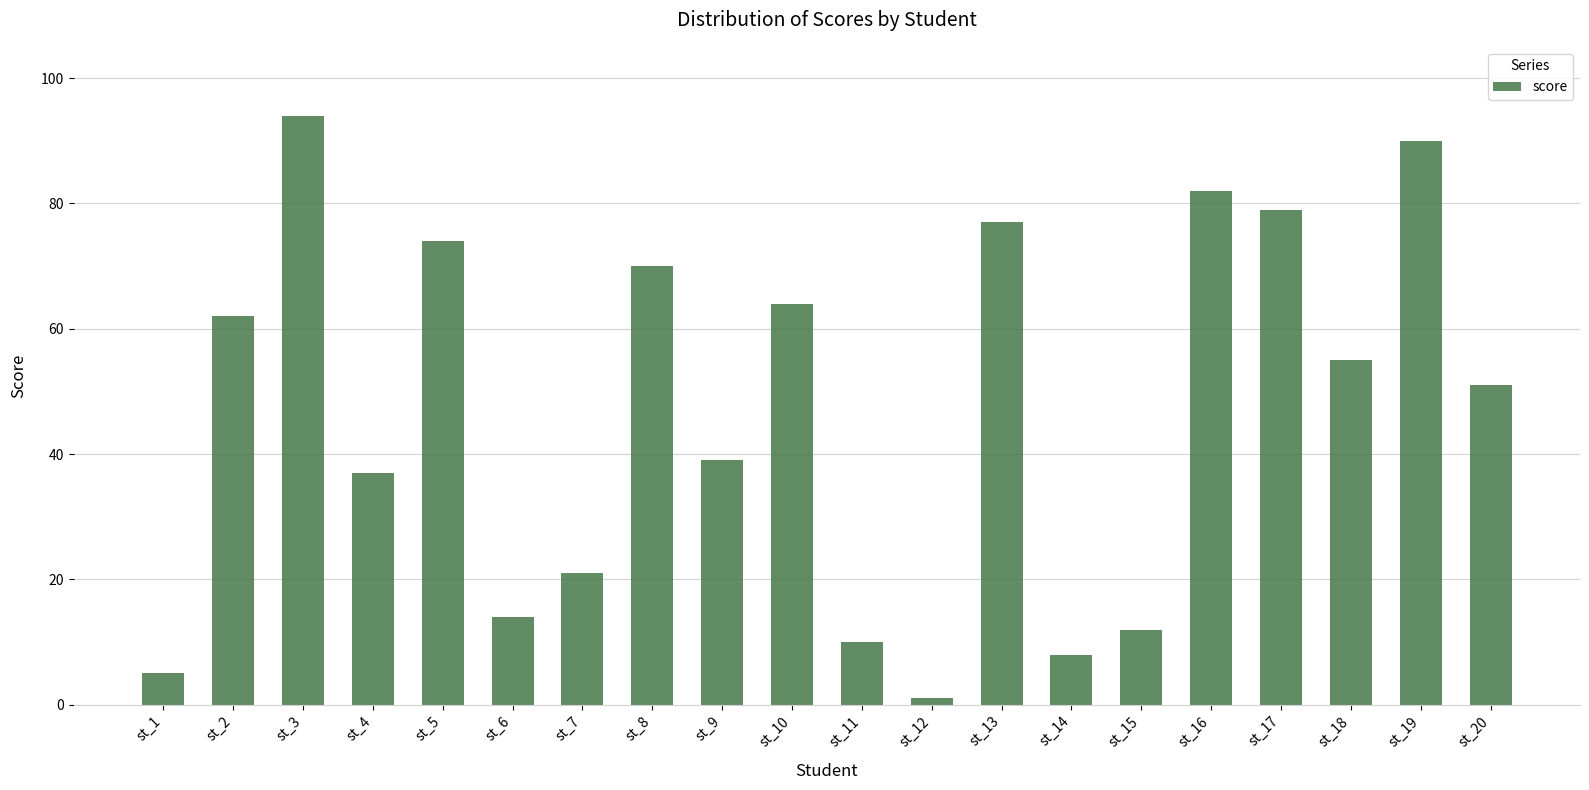

List the labels in order of value, largest first.

st_3, st_19, st_16, st_17, st_13, st_5, st_8, st_10, st_2, st_18, st_20, st_9, st_4, st_7, st_6, st_15, st_11, st_14, st_1, st_12